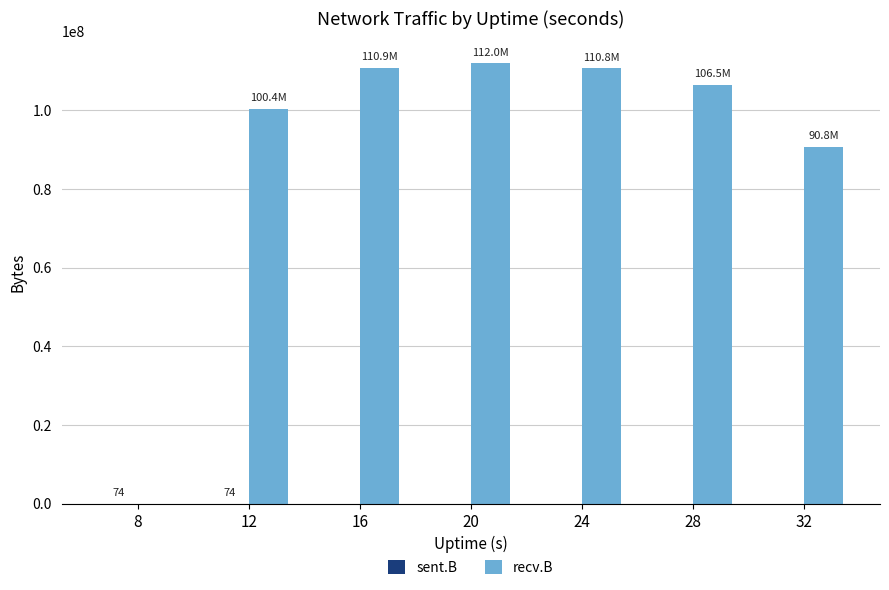

What is the total value across all series at 24?

110806007